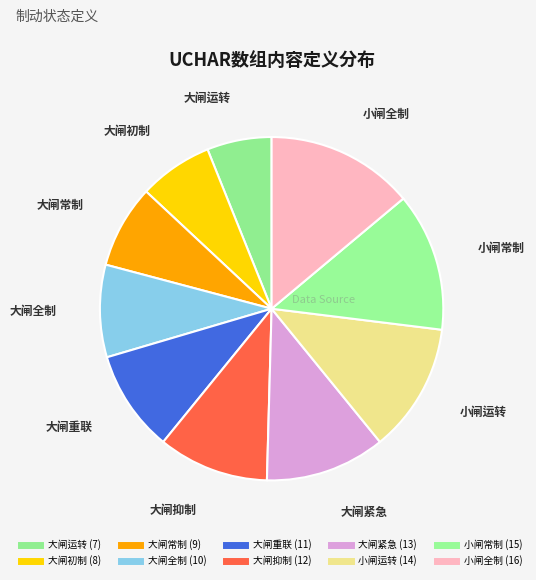

How many segments does this pie chart have?

10